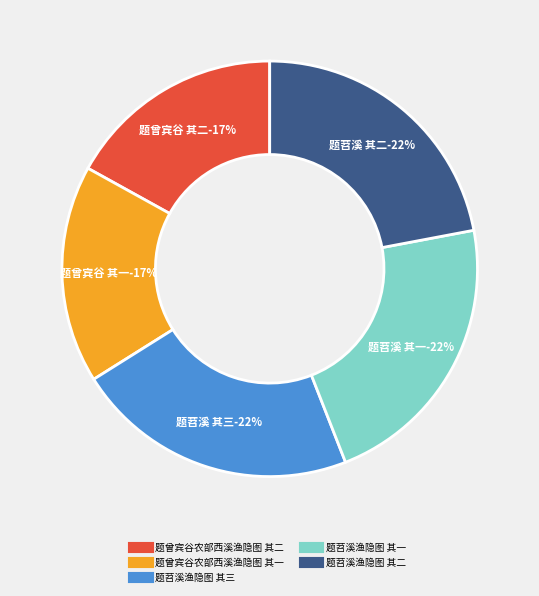

What is the change in value from 题曾宾谷农部西溪渔隐图 其一 to 题苕溪渔隐图 其一?

+221860